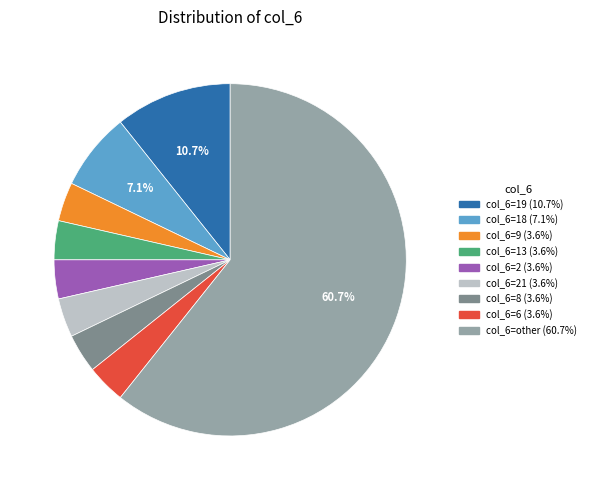

Does any single category account for the majority?

Yes